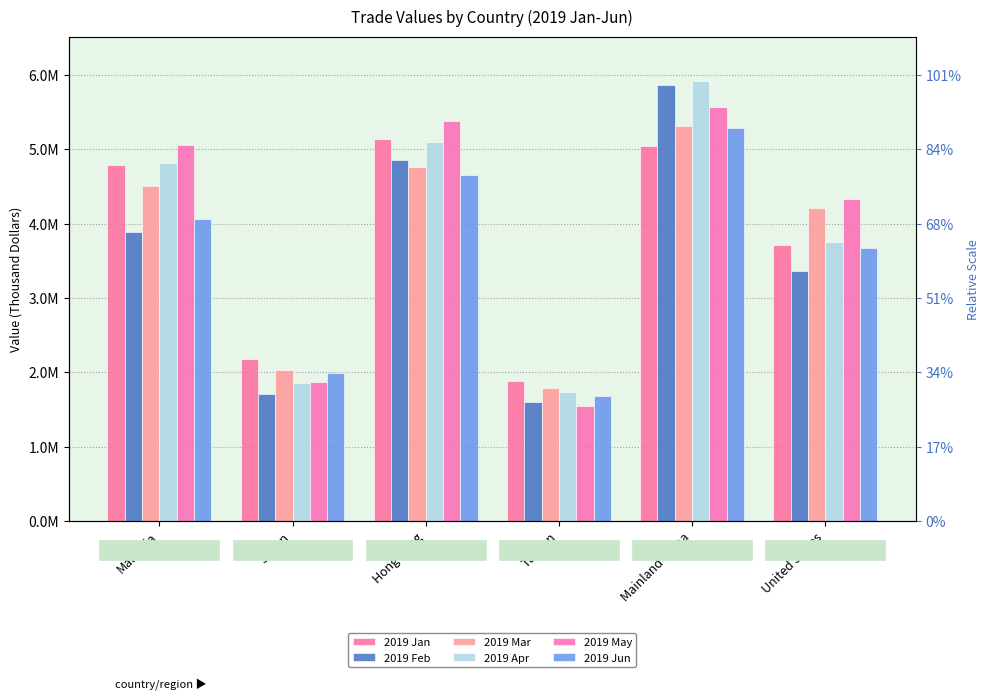

How many series are shown in this chart?

6